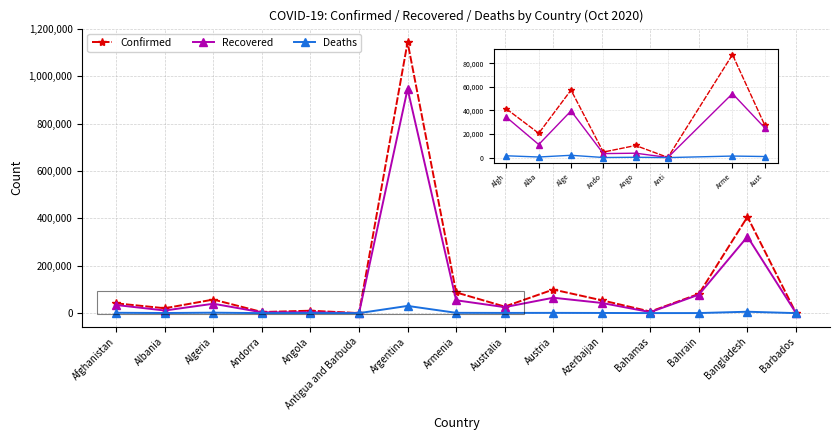

What are all the series names shown in the legend?

Confirmed, Recovered, Deaths